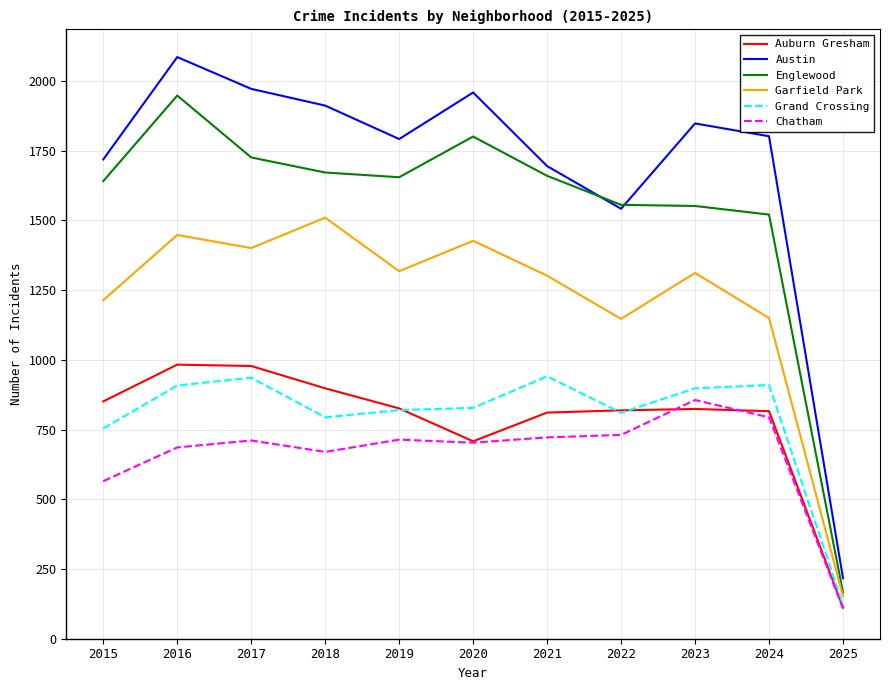

Which series has the largest total across all categories?

Austin